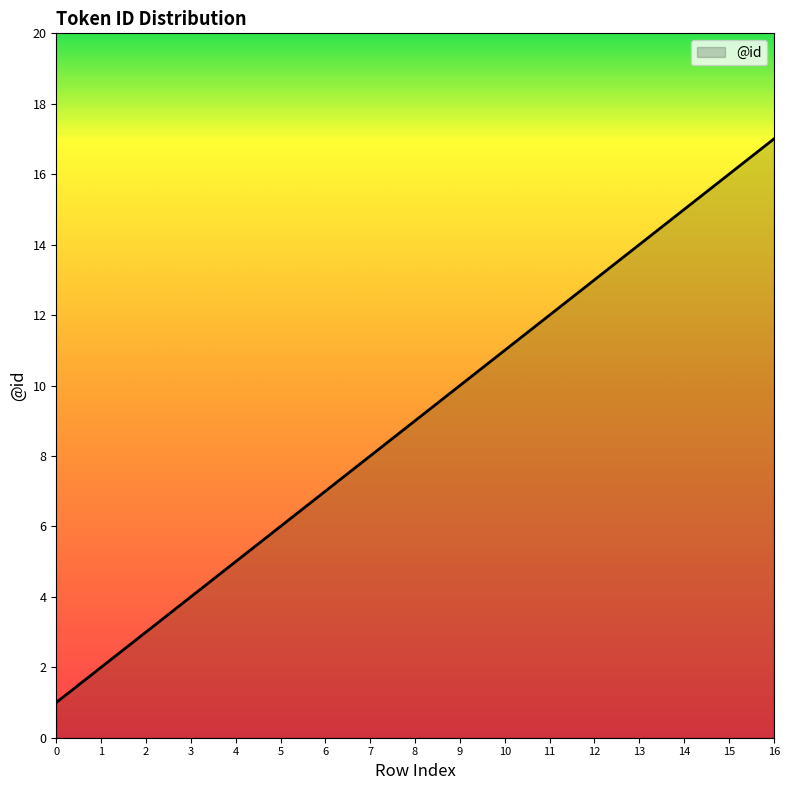

Does the chart display data point markers on the line(s)?

No